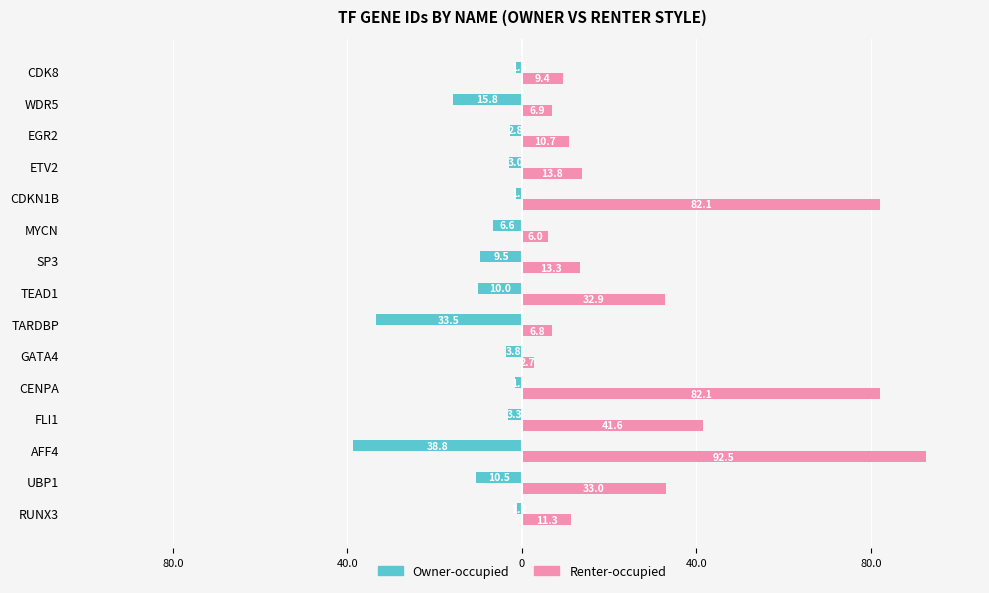

Reading left to right, transcribe all the data shown in this chart.

Owner-occupied: -1.2	-10.5	-38.8	-3.3	-1.5	-3.8	-33.5	-10.0	-9.5	-6.6	-1.5	-3.0	-2.8	-15.8	-1.5
Renter-occupied: 11.3	33.0	92.5	41.6	82.1	2.7	6.8	32.9	13.3	6.0	82.1	13.8	10.7	6.9	9.4